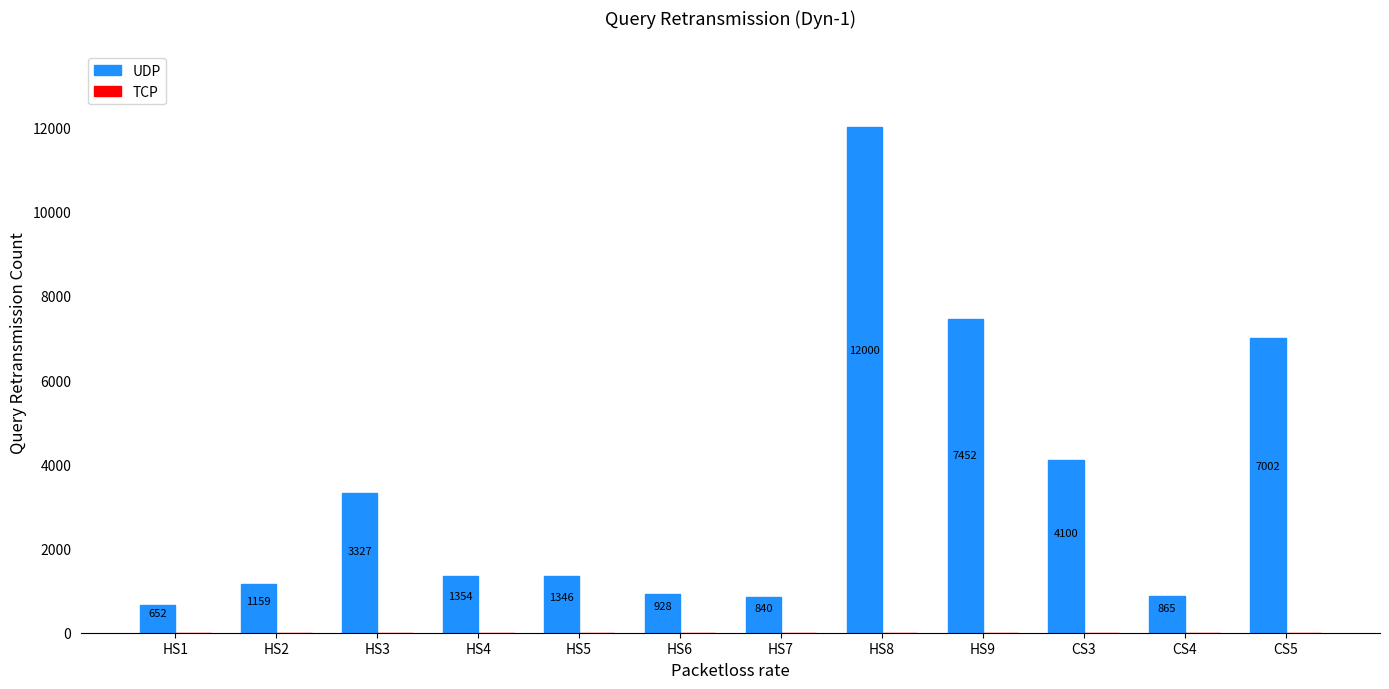

What is the label of the 3rd bar from the right?

CS3